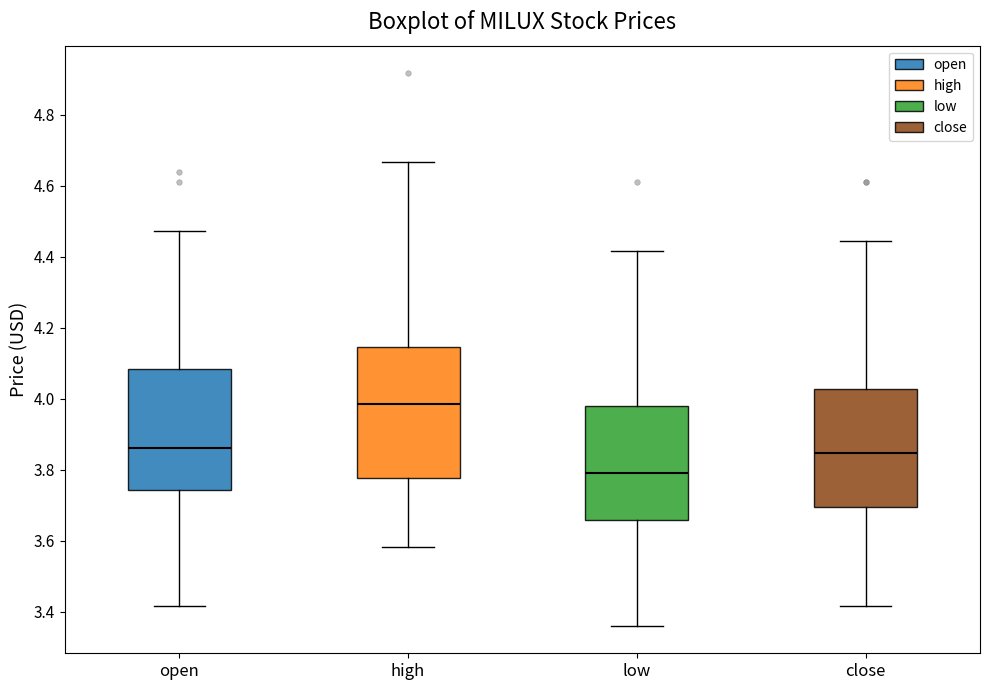

Which box is the tallest, from its lower edge to its upper edge?

high